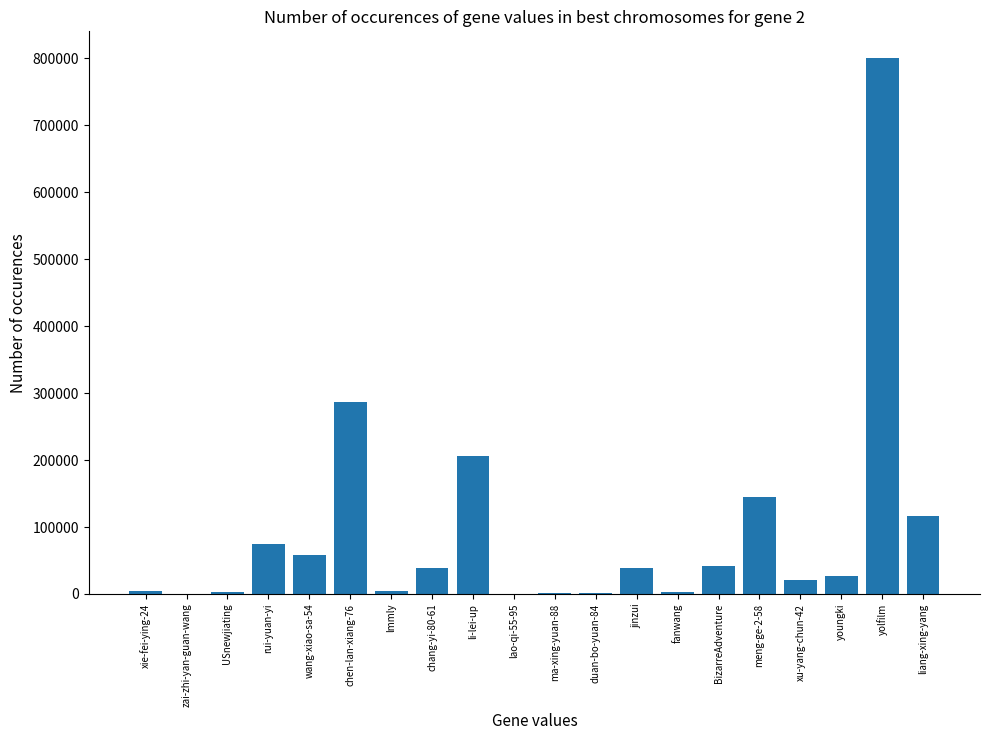

What is the sum of all values?

1872747